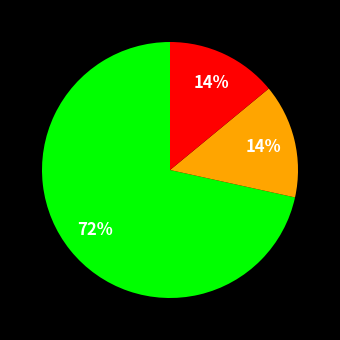

To the nearest percent, what is the average slice percentage?

33%